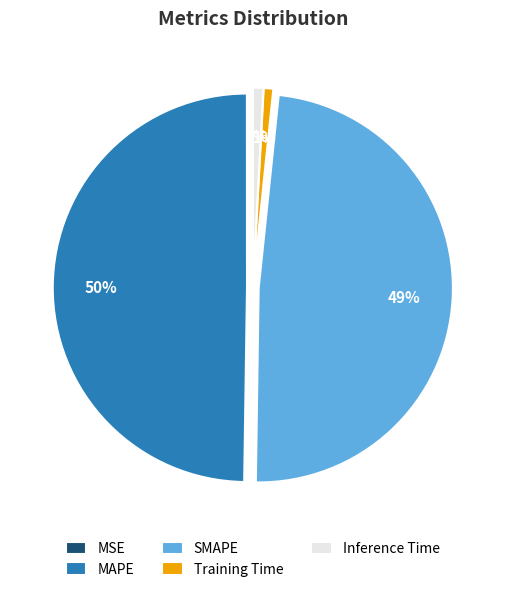

To the nearest percent, what portion does MAPE represent?

50%